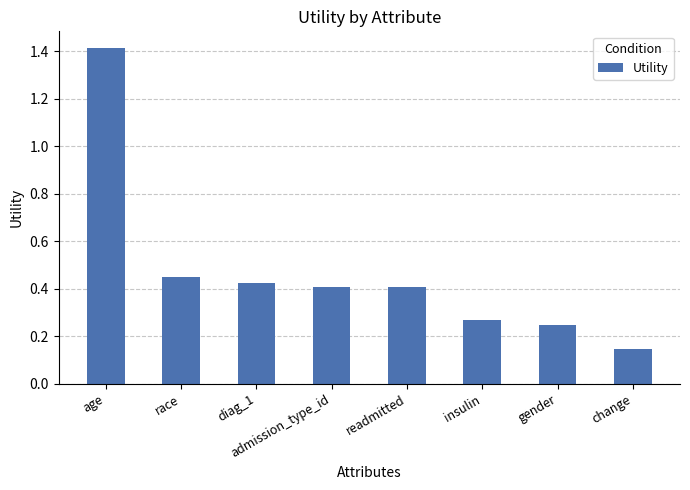

The value at diag_1 is 0.6. True or false?

False